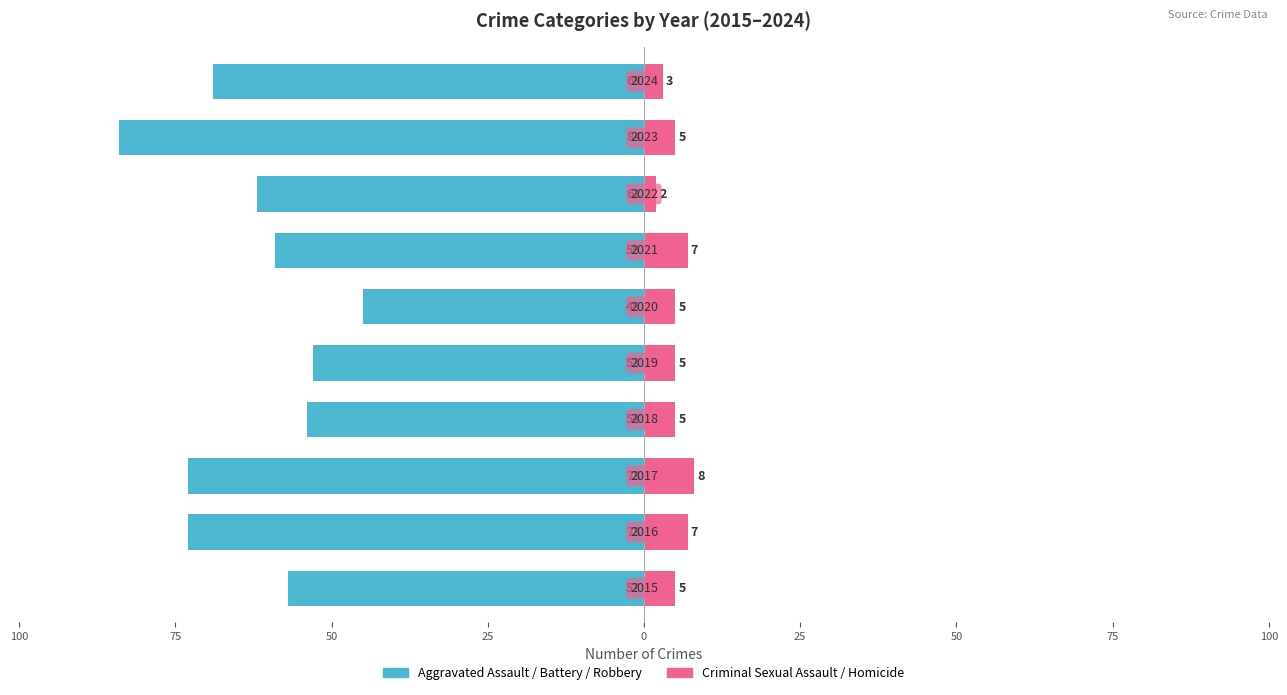

What is the sum of all Criminal Sexual Assault / Homicide values?

52